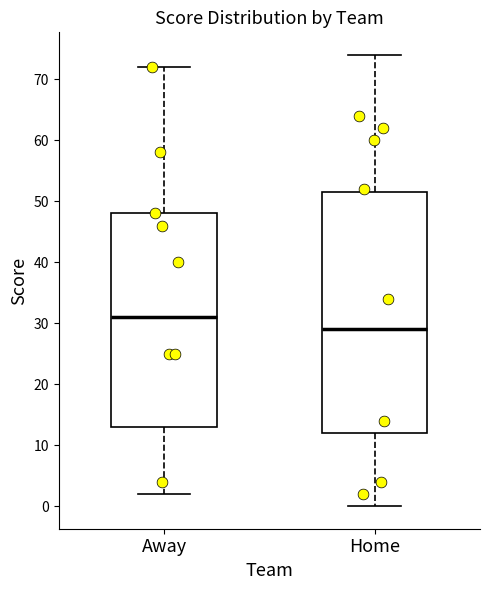

Where does the median line of the box for Away sit on the y-axis? The values are not printed on the chart, so give them approximately, as read against the axis.

31